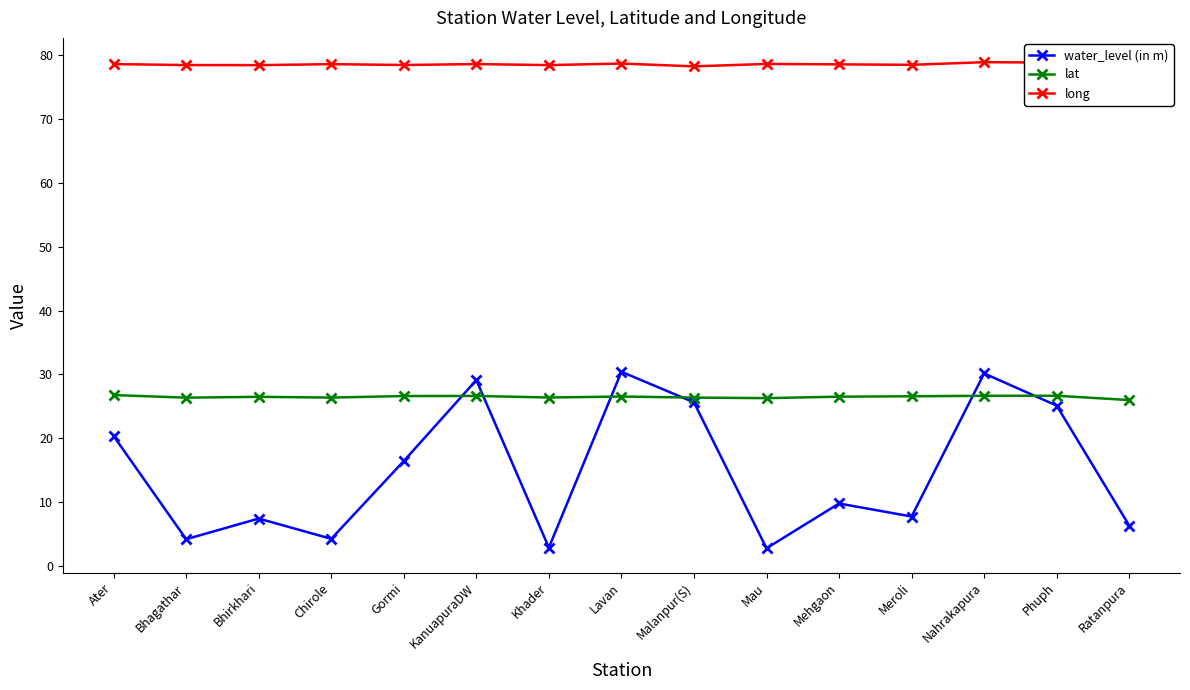

What is the minimum value for long?

78.3